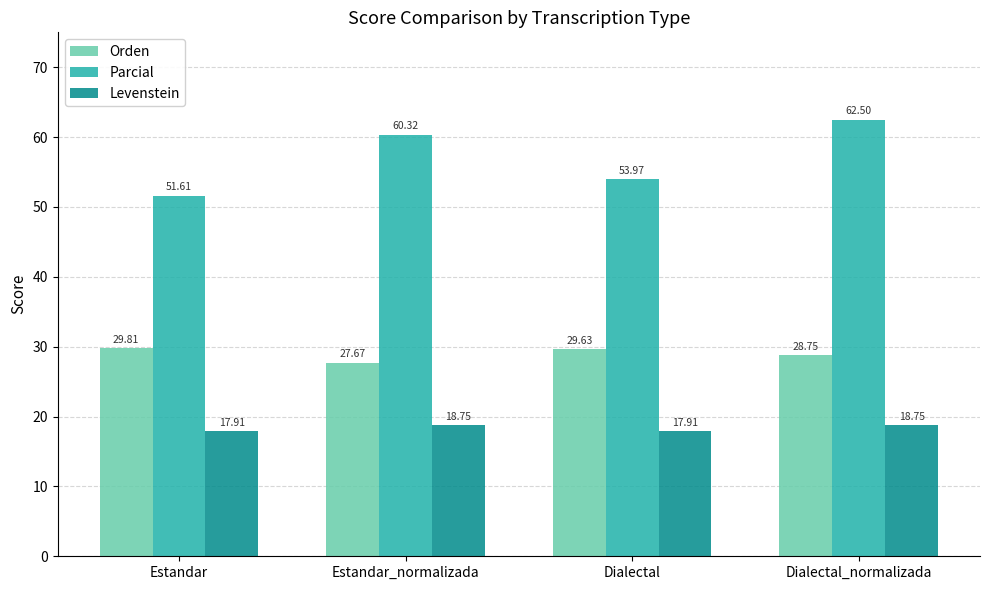

What is the label of the 1st bar from the left?

Estandar